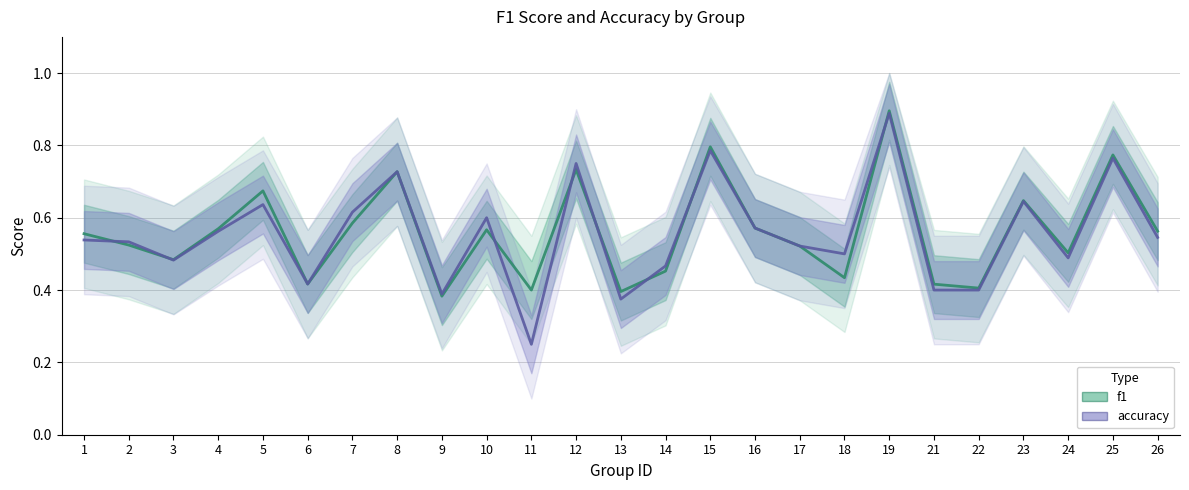

Is the value of accuracy at 1 greater than the value of f1 at 23?

No